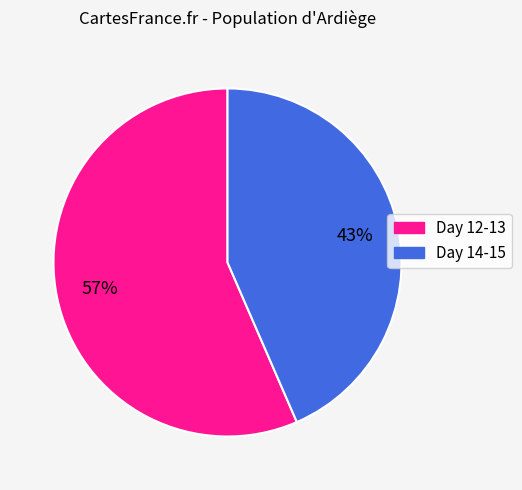

Rank the categories by value from highest to lowest.

Day 12-13, Day 14-15